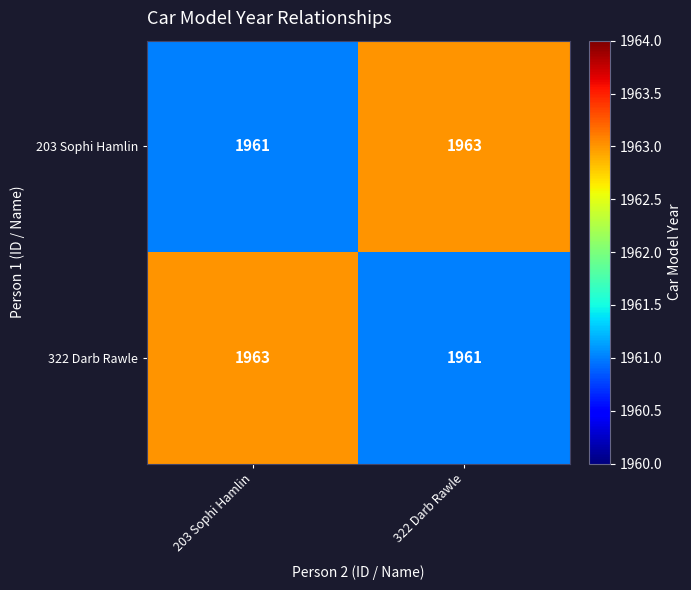

Reading left to right, extract all data points from this chart.

203 Sophi Hamlin: 1961	1963
322 Darb Rawle: 1963	1961